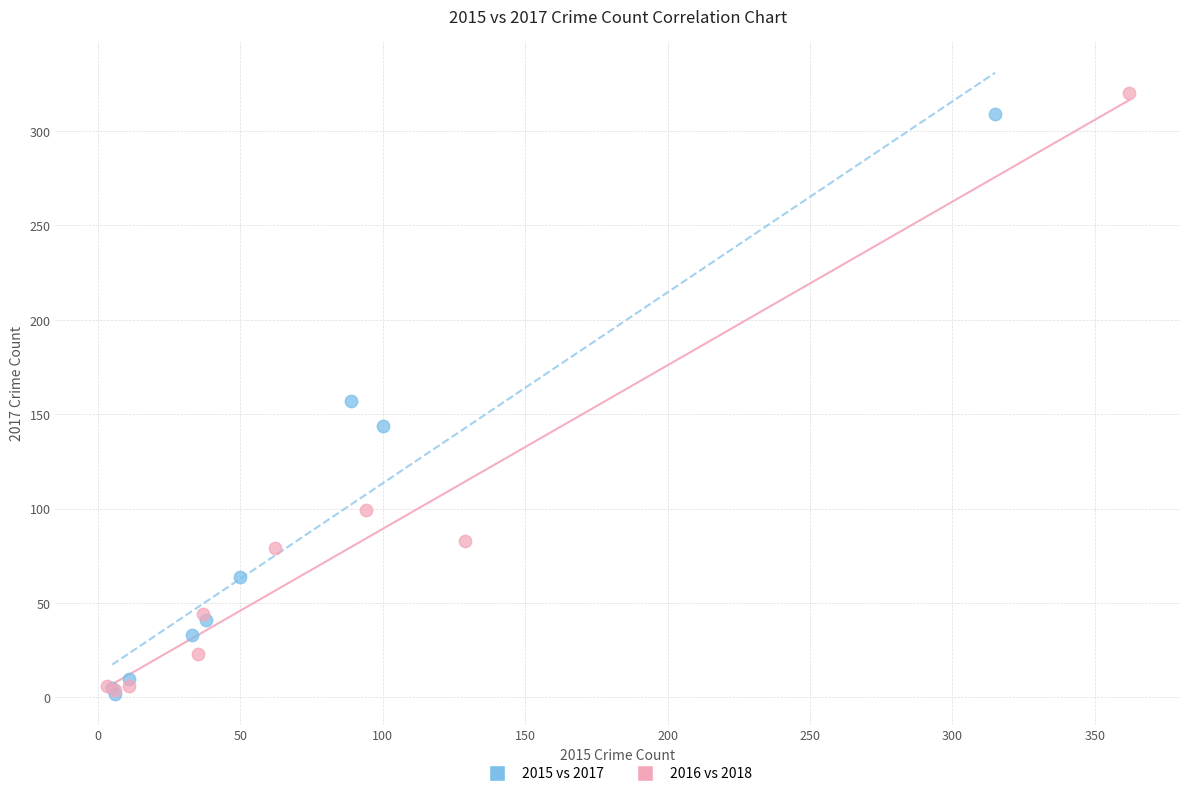

Which series has the largest Y range (max minus min)?

2016 vs 2018